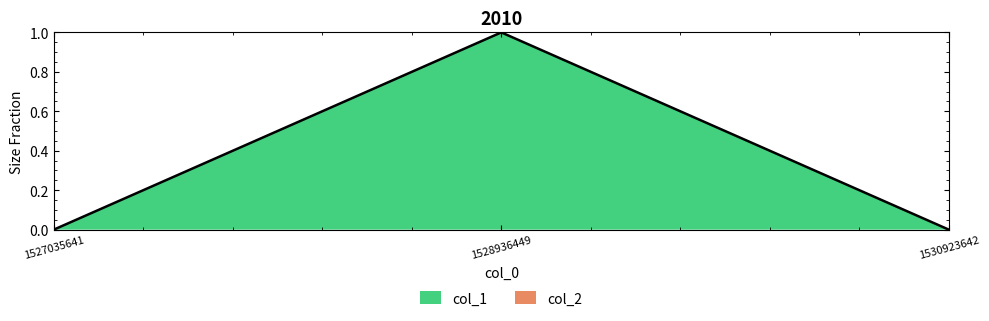

What is the change in value from 1527035641 to 1528936449?

+1